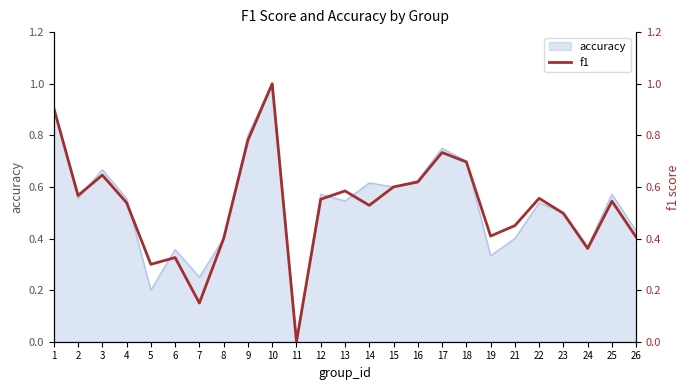

What is the average value?

0.5